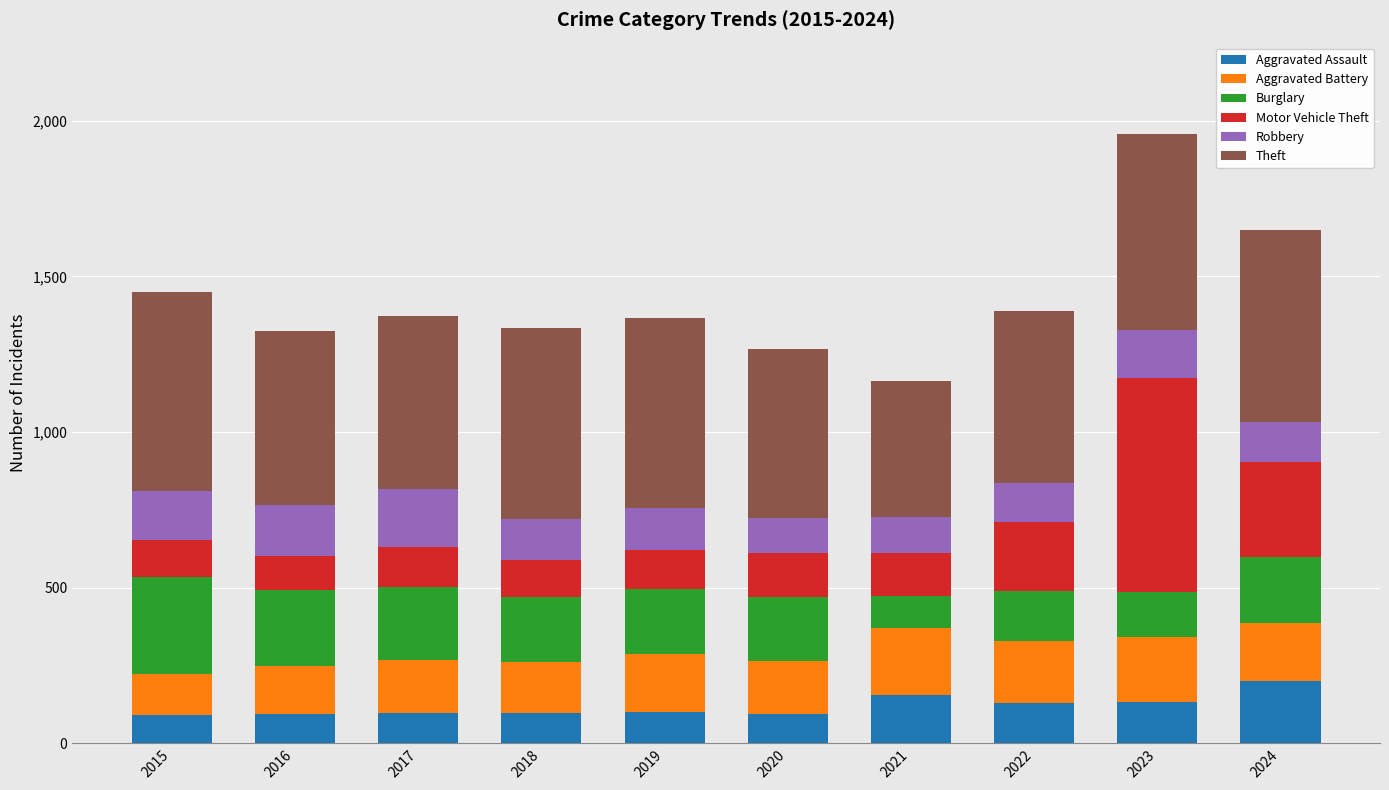

True or false: Aggravated Assault has a value of 134 at 2023.

True